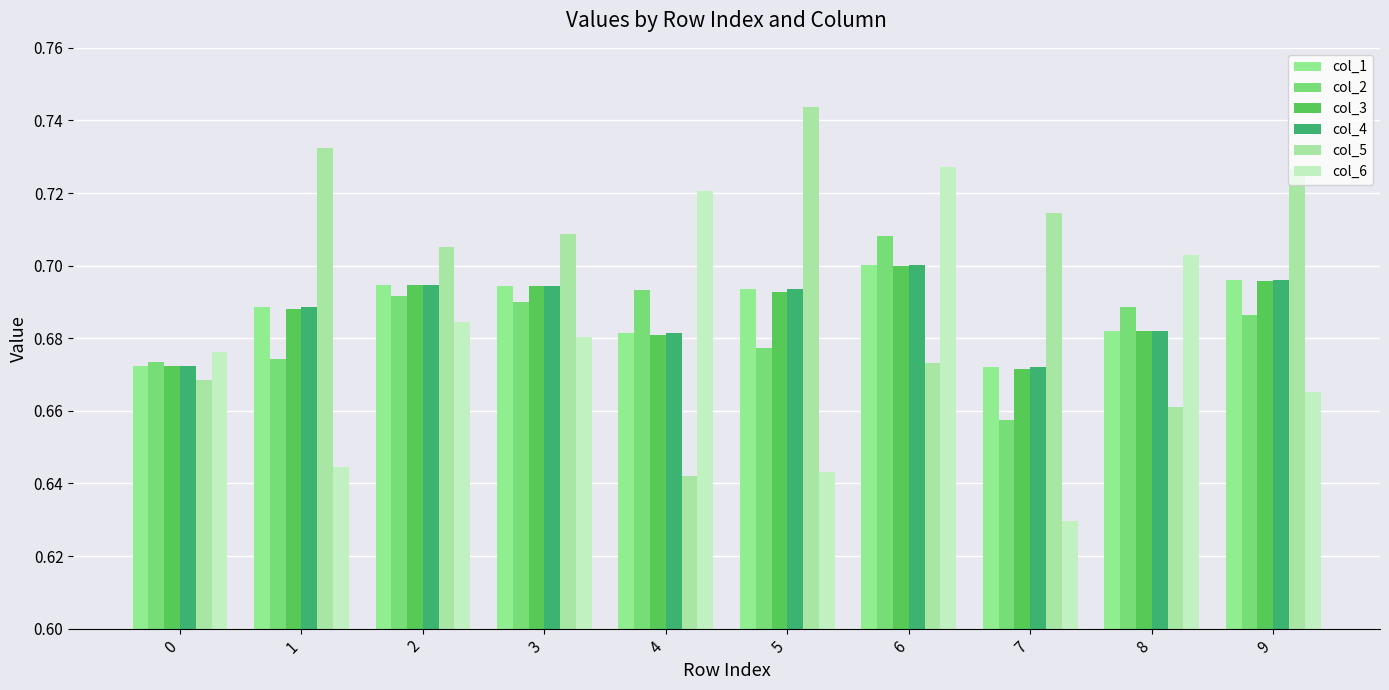

At which category does the chart reach its minimum across all series?

7